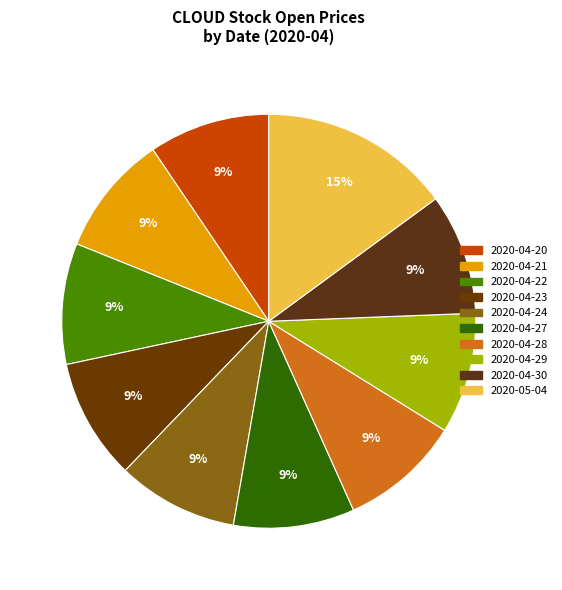

Which category has the biggest portion of the pie?

2020-05-04